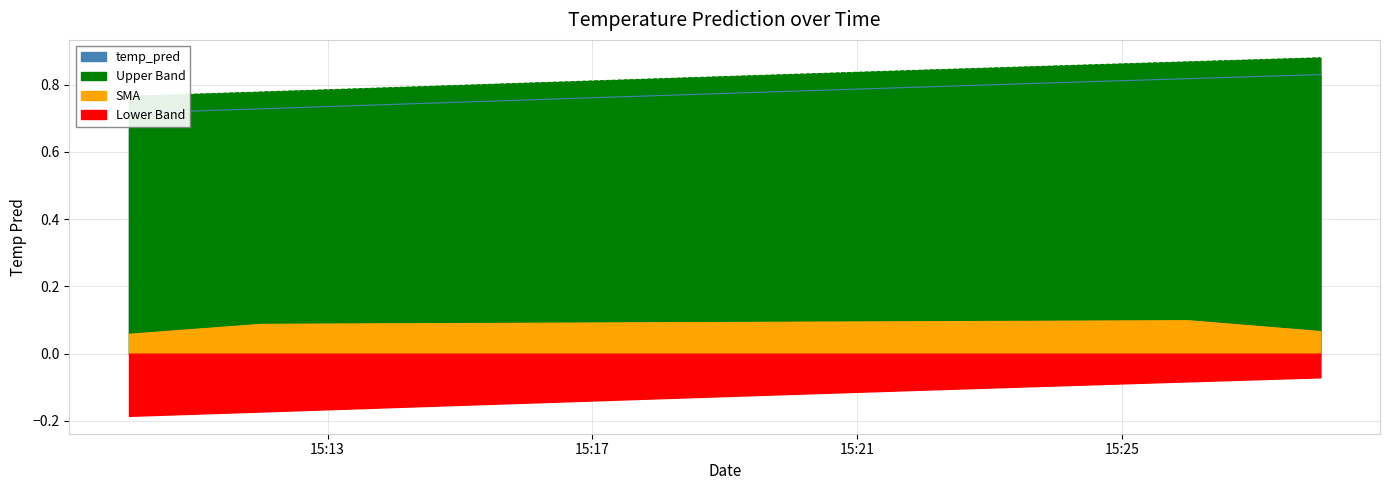

List the labels in order of value, largest first.

2017-11-18 15:28:00, 2017-11-18 15:26:00, 2017-11-18 15:24:00, 2017-11-18 15:22:00, 2017-11-18 15:20:00, 2017-11-18 15:18:00, 2017-11-18 15:16:00, 2017-11-18 15:14:00, 2017-11-18 15:12:00, 2017-11-18 15:10:00